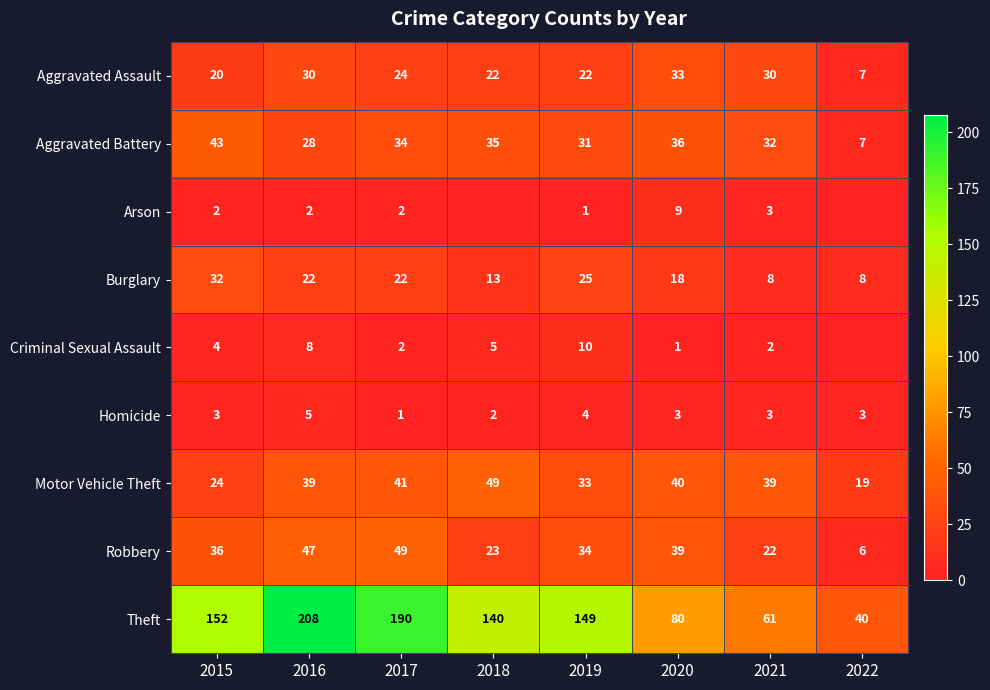

How many values in the Homicide series are below 3?

2